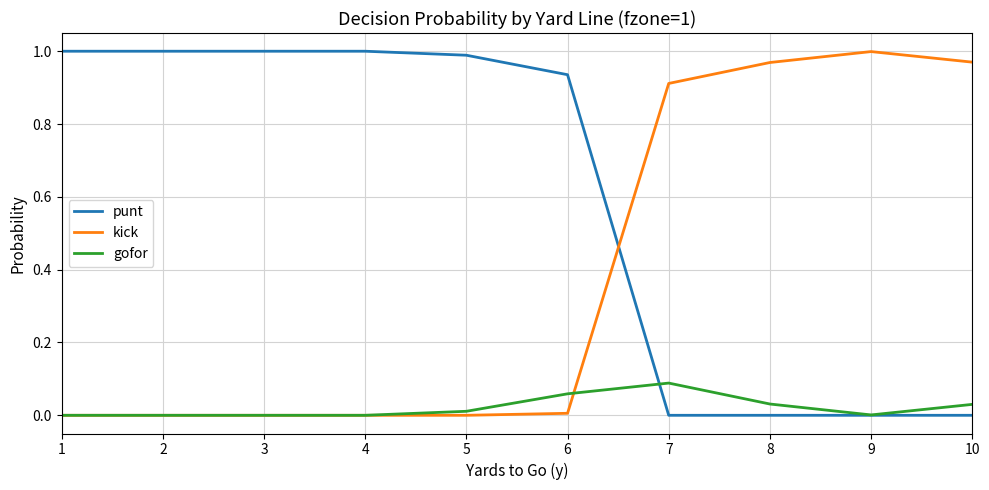

Between which two adjacent categories do kick and punt first intersect?

6 and 7